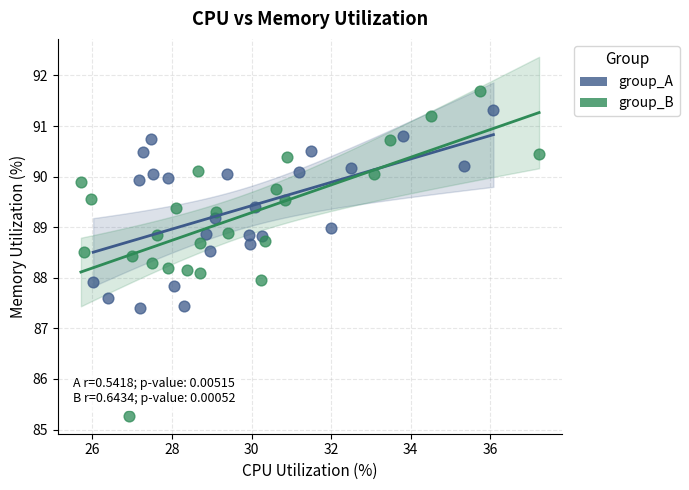

Which series has the widest spread of Y values?

group_B